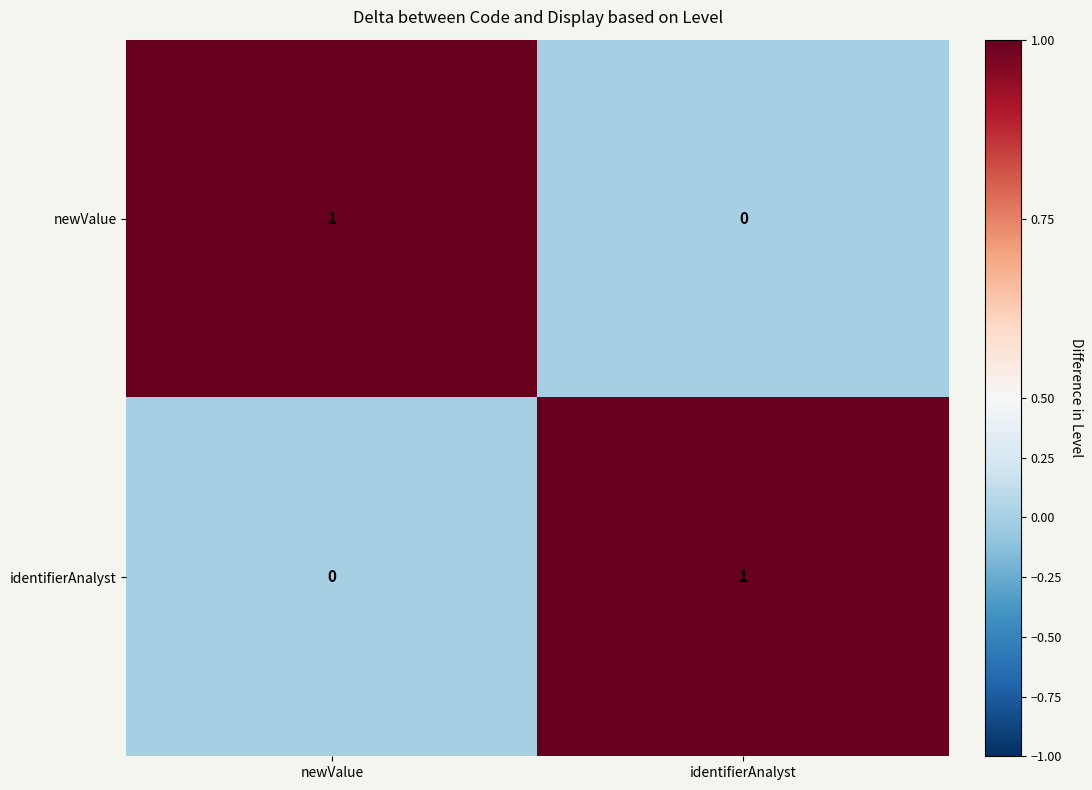

Where is newValue nearest to the value 0?

identifierAnalyst